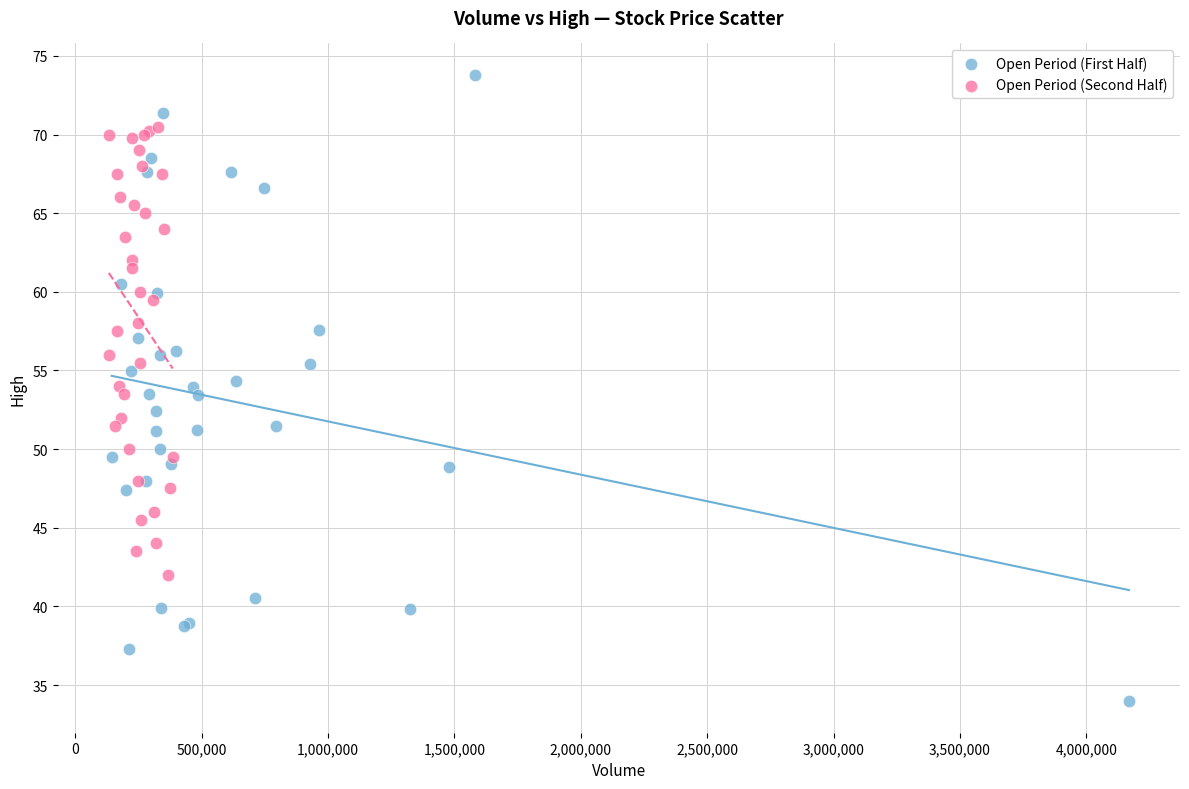

Which series reaches the minimum Y coordinate?

Open Period (First Half)